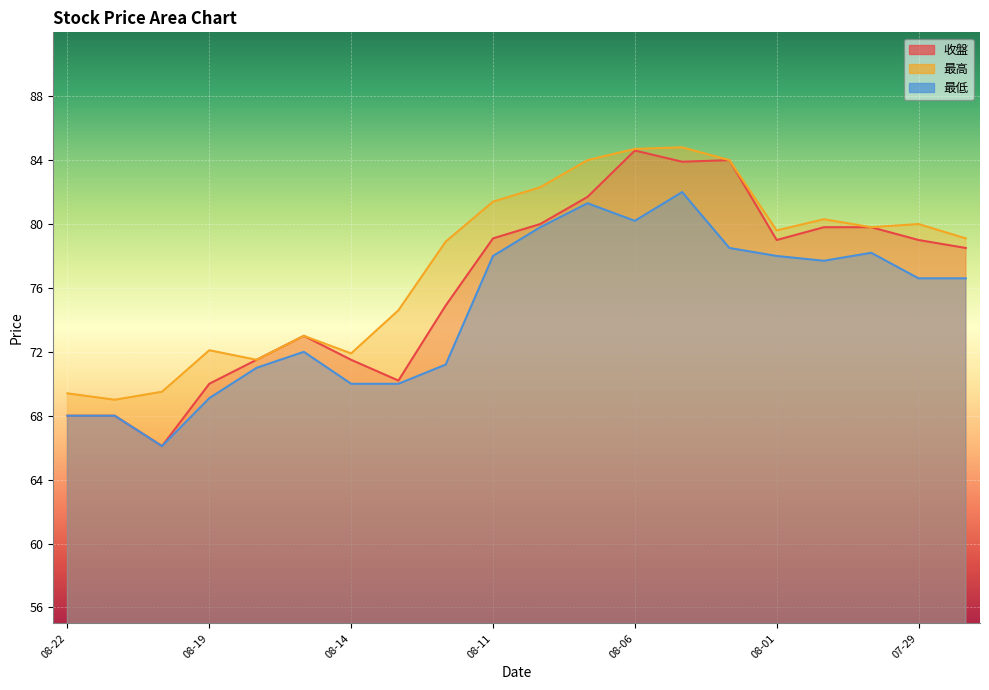

What is the maximum value shown in the chart?

84.8